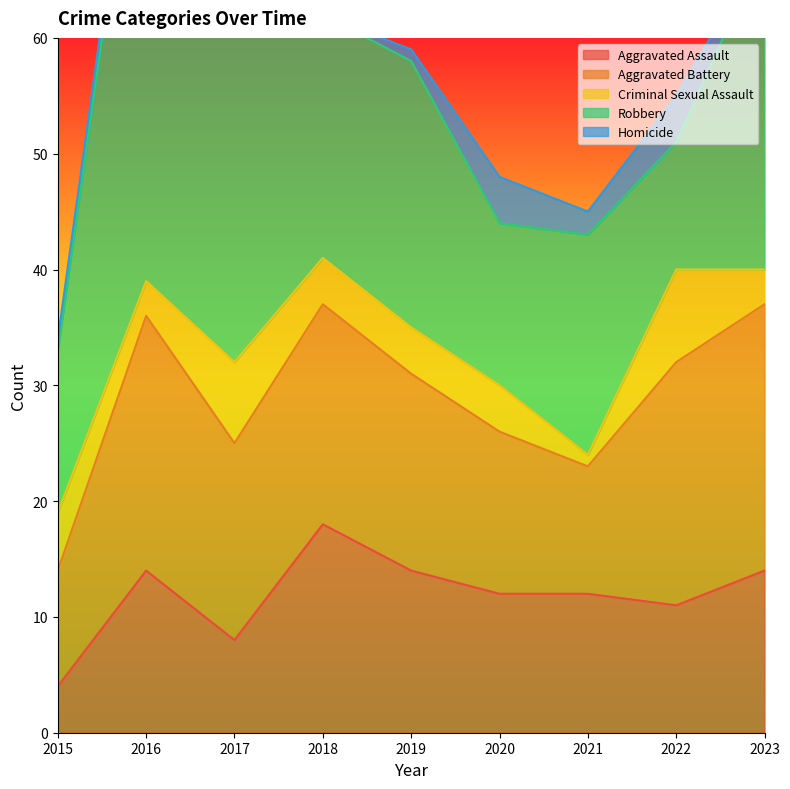

At which category does Criminal Sexual Assault reach its first local valley?

2016